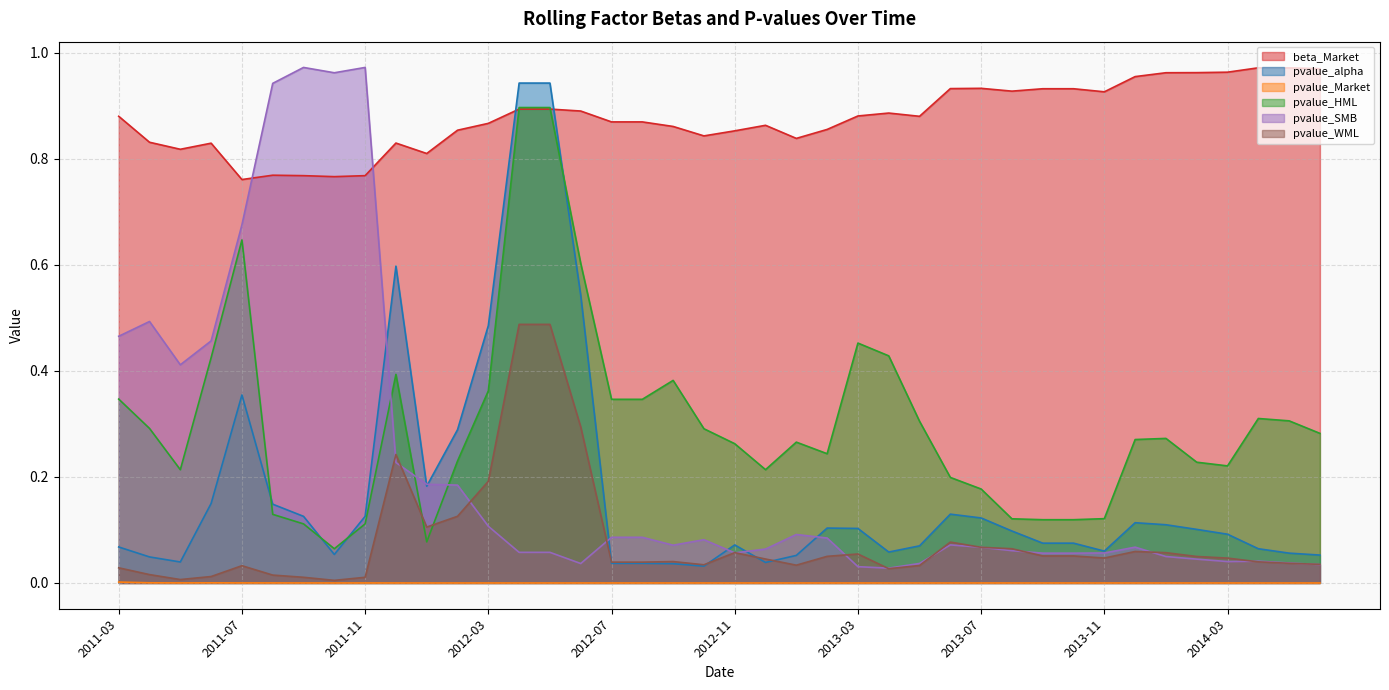

How many interior local valleys does the pvalue_WML series have?

7